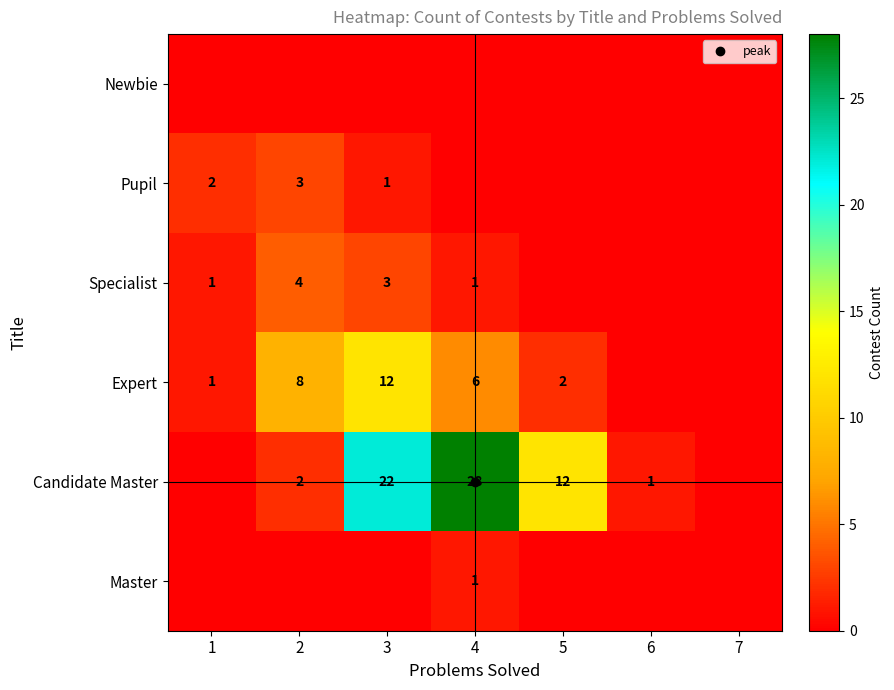

What is the maximum value shown in the chart?

28